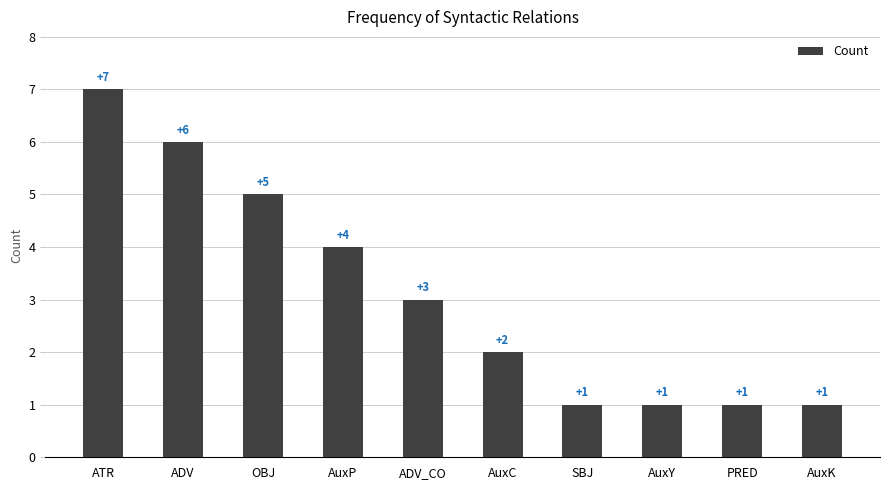

What is the change in value from ADV to PRED?

-5